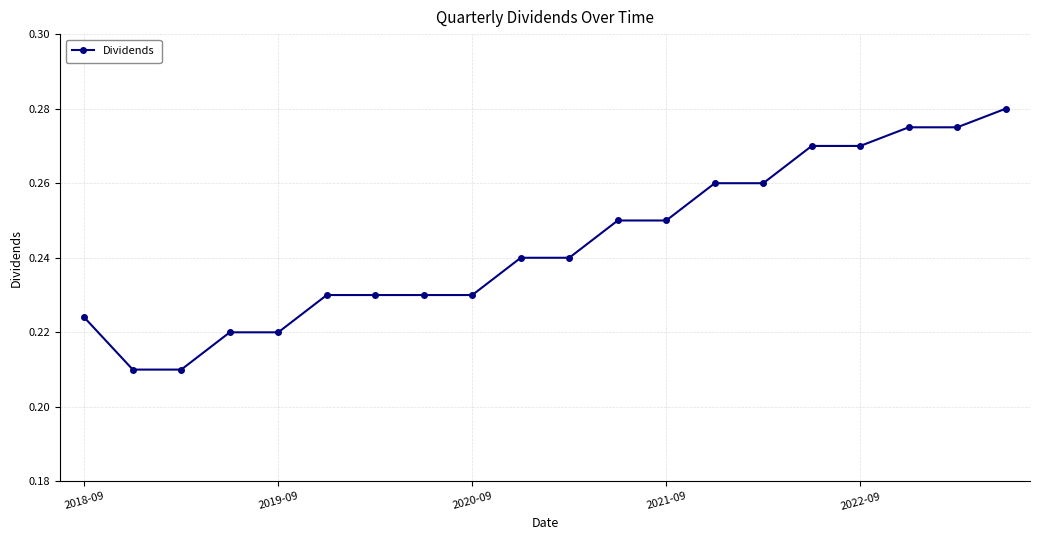

What is the sum of all values?

4.9